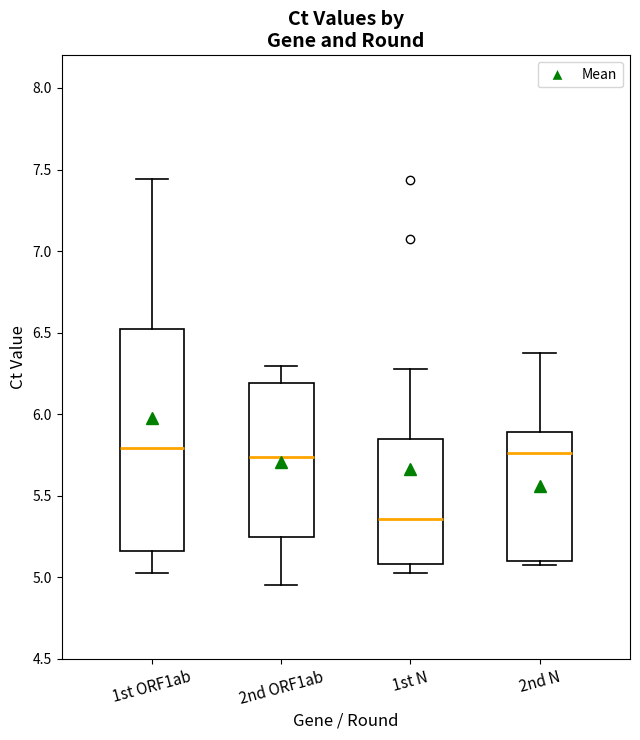

Which box's median line is the lowest?

1st N